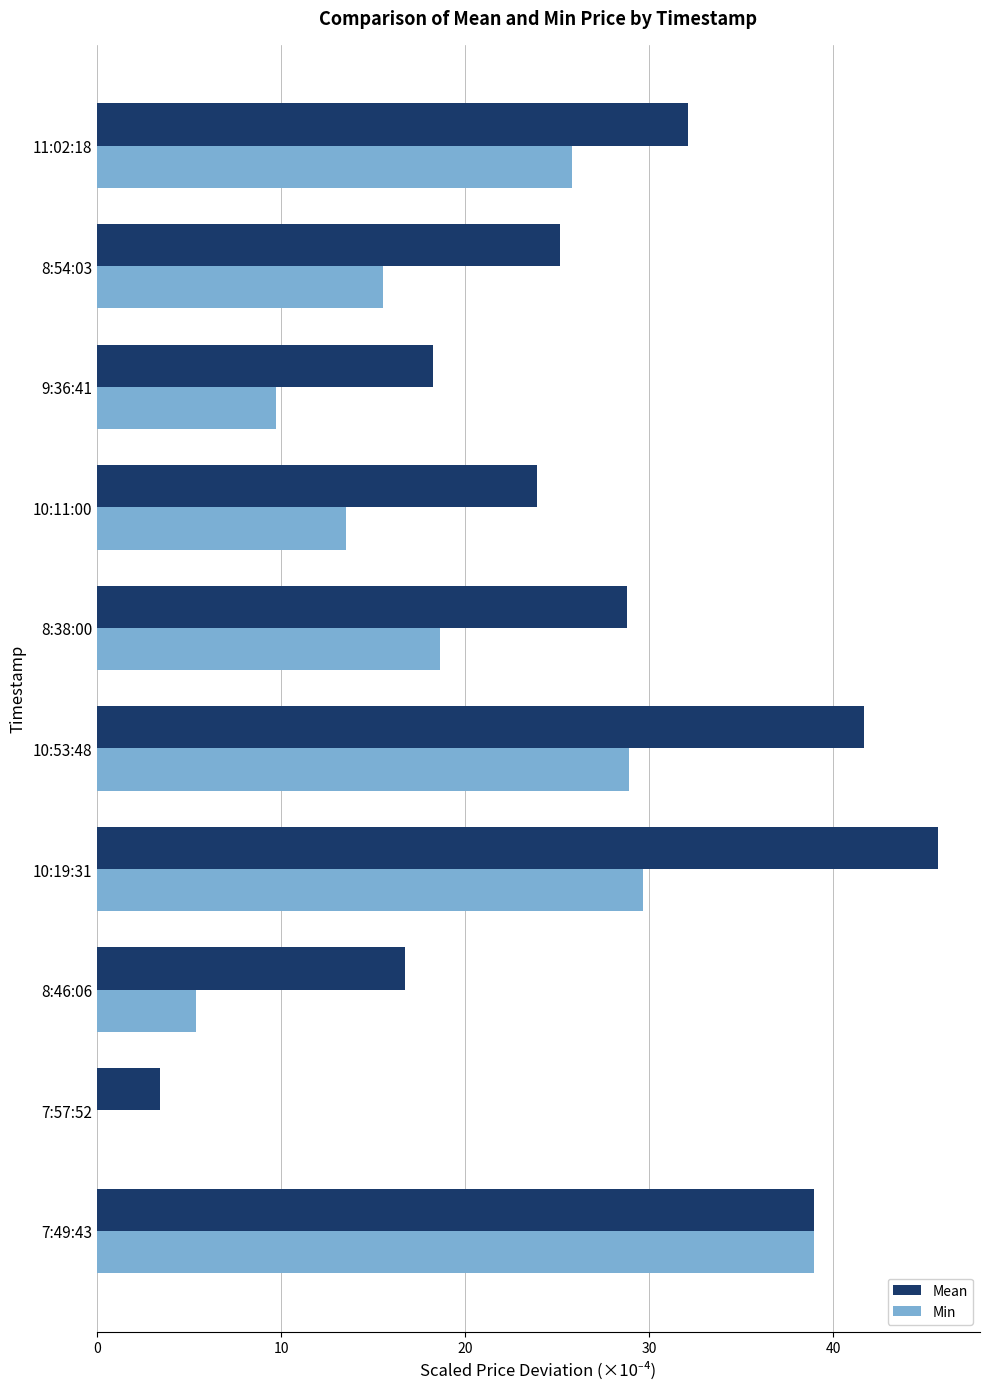

The value of Min at 10:11:00 is 9.4. True or false?

False